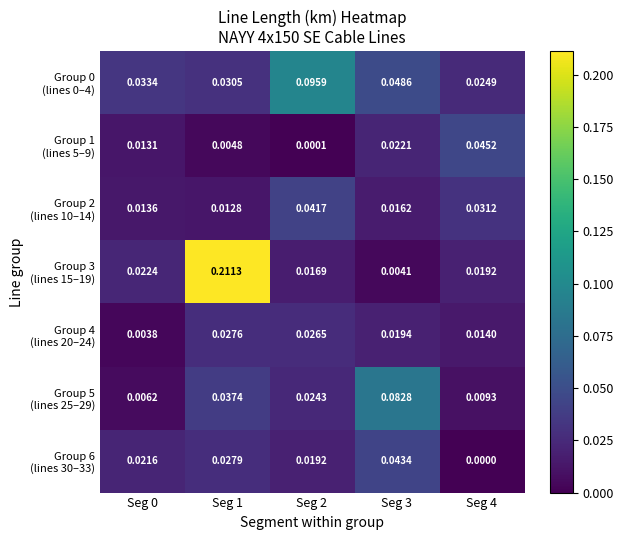

Which series has the widest spread of values?

Group 3 (lines 15–19)